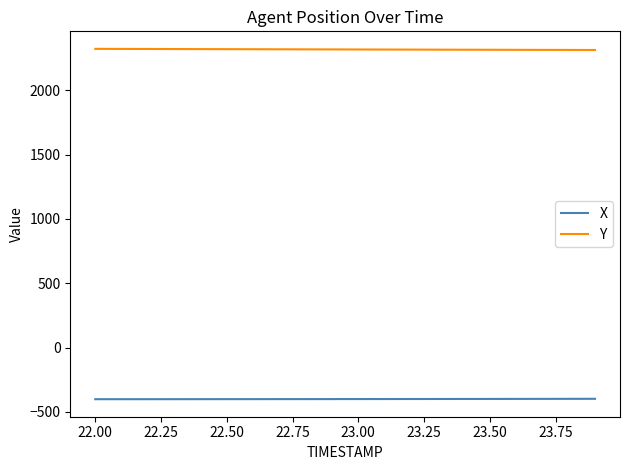

True or false: X and Y cross at least once.

False